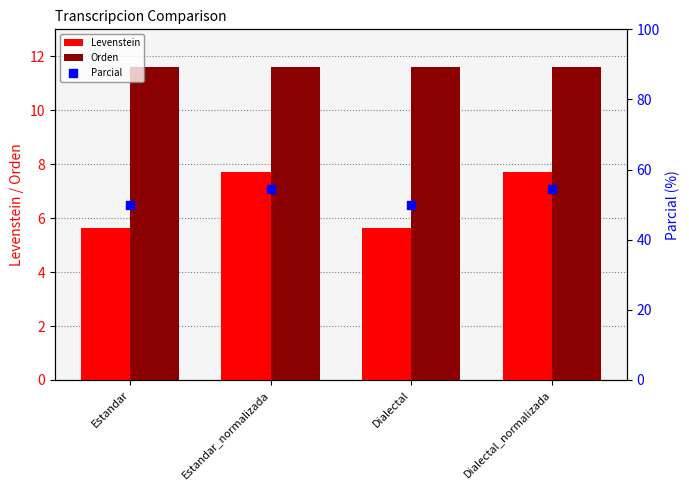

What are all the series names shown in the legend?

Levenstein, Orden, Parcial